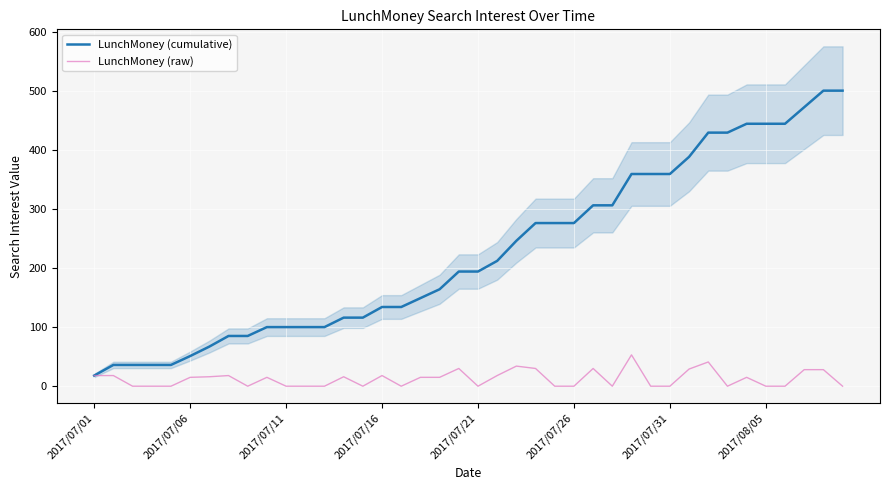

True or false: LunchMoney (cumulative) has a value of 388 at 31.

True